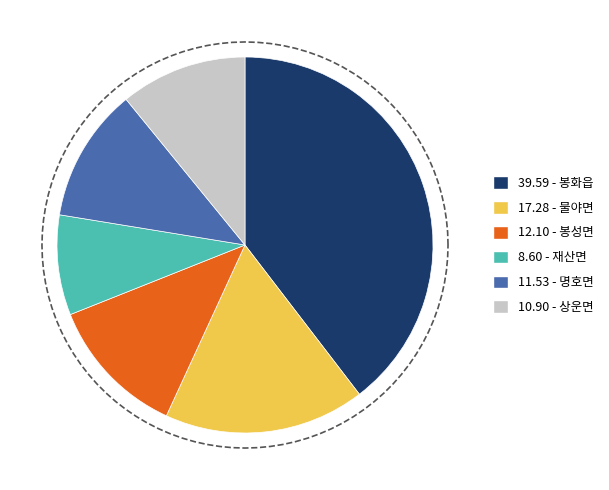

How many slices are in this pie chart?

6